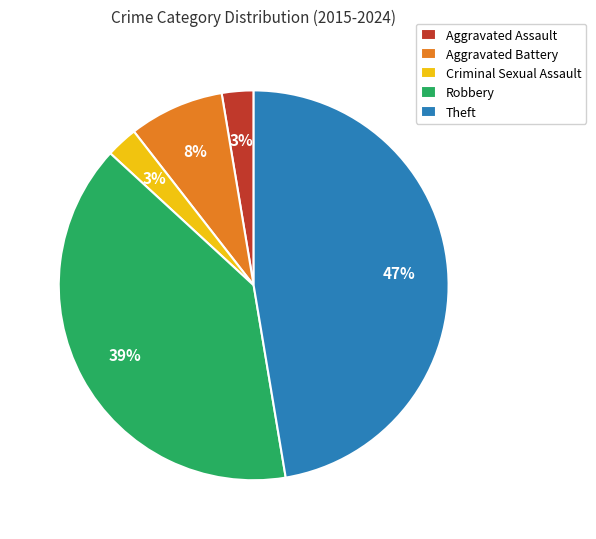

Which slice is the largest?

Theft